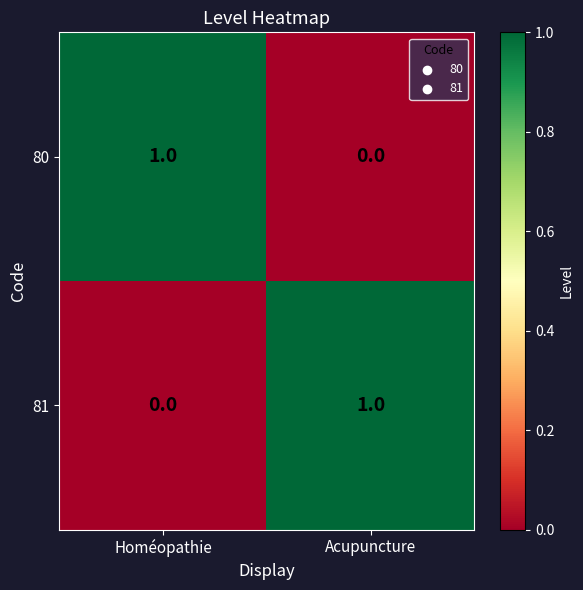

Is the value of 81 at Homéopathie greater than the value of 80 at Homéopathie?

No